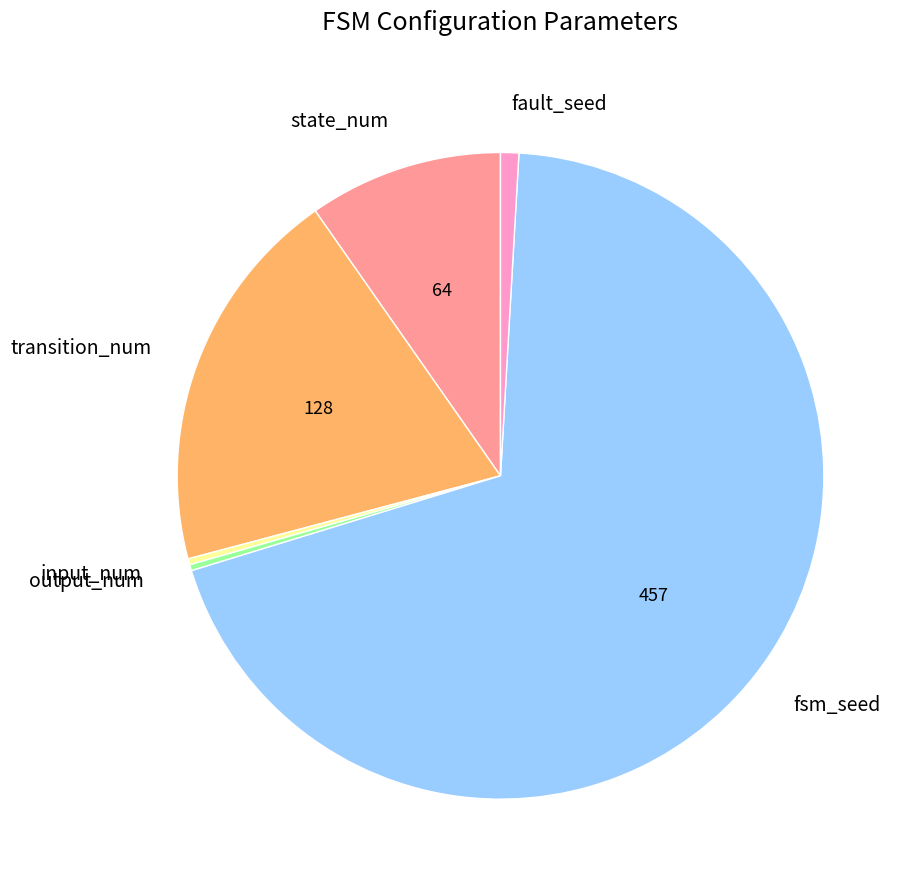

How many segments does this pie chart have?

6